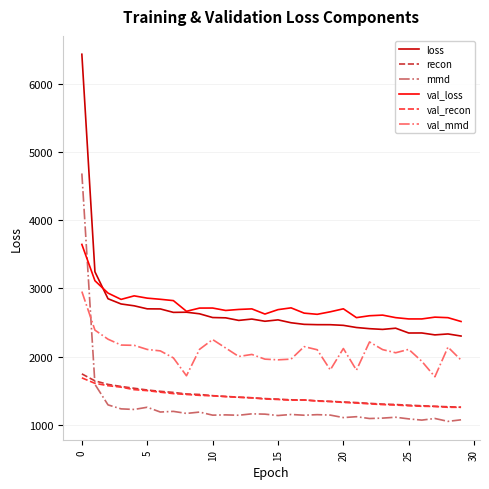

Which series has the largest total across all categories?

val_loss